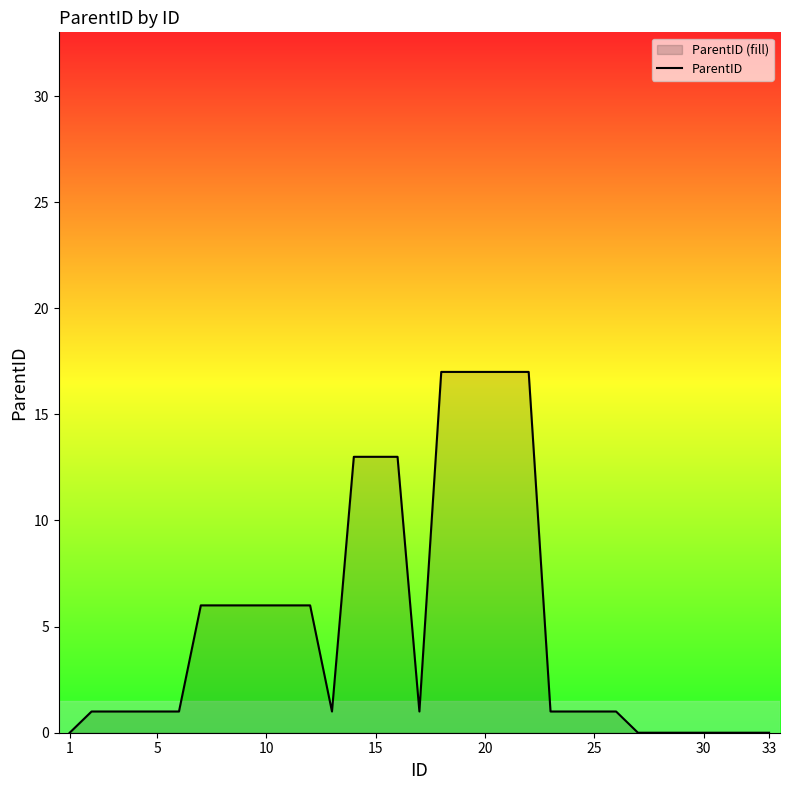

Which has a higher value, 5 or 30?

5